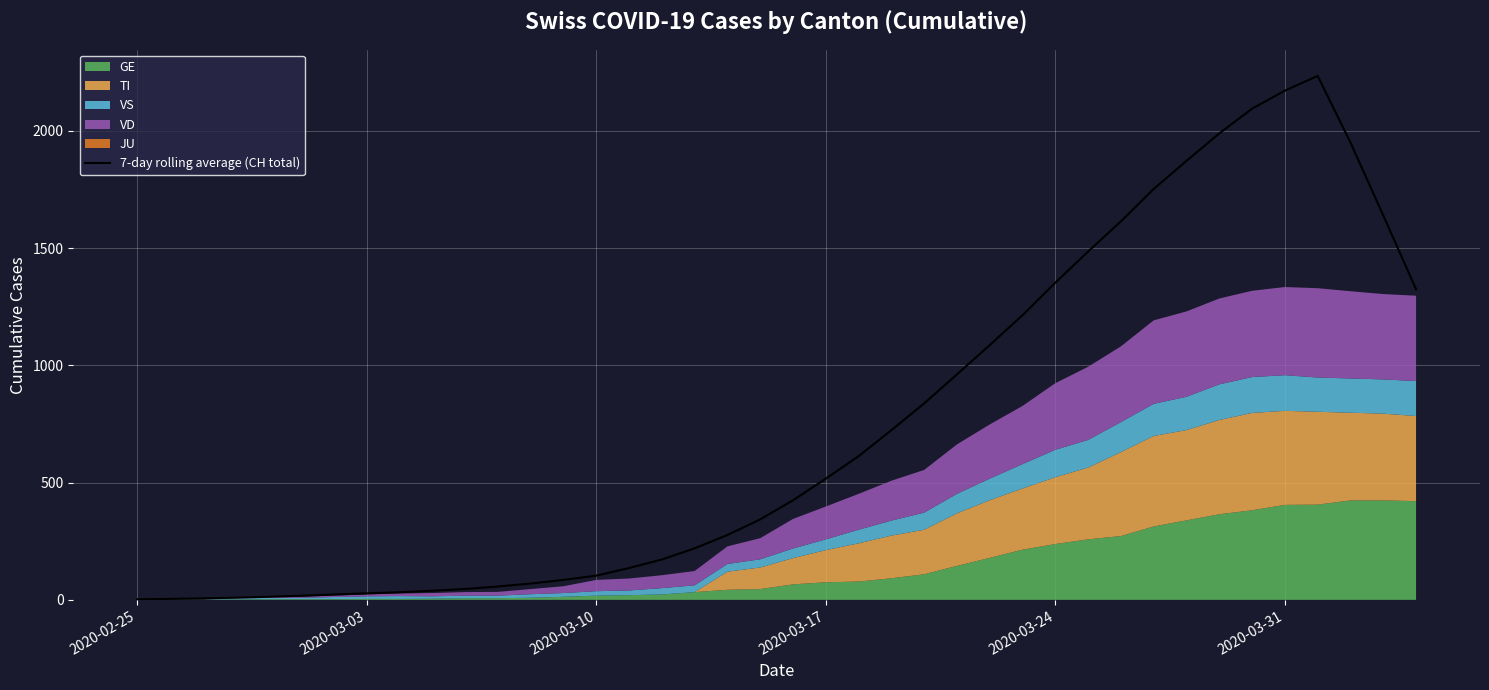

What is the maximum value for 7-day rolling average (CH total)?

2234.3